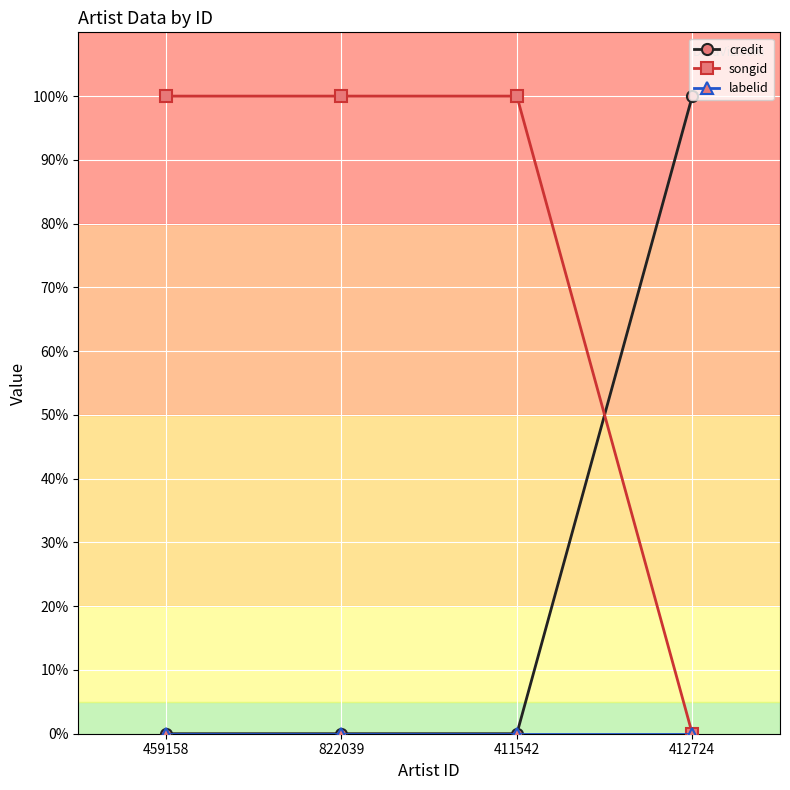

Where do songid and credit first cross each other?

411542 and 412724